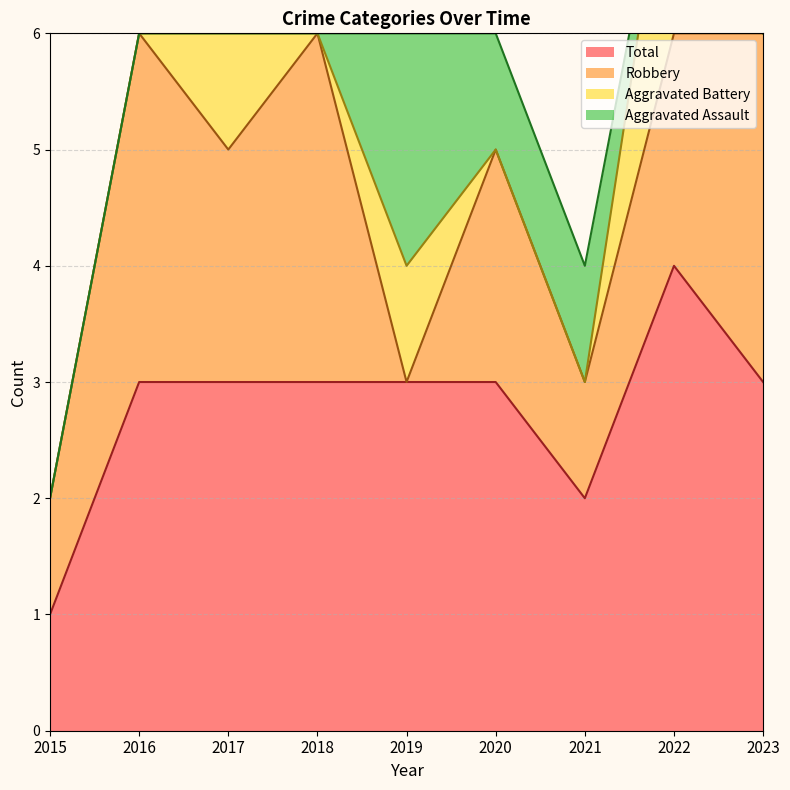

Reading left to right, list all the values displayed in this chart.

Aggravated Assault: 2015=0	2016=0	2017=0	2018=0	2019=2	2020=1	2021=1	2022=0	2023=0
Aggravated Battery: 2015=0	2016=0	2017=1	2018=0	2019=1	2020=0	2021=0	2022=2	2023=0
Robbery: 2015=1	2016=3	2017=2	2018=3	2019=0	2020=2	2021=1	2022=2	2023=3
Total: 2015=1	2016=3	2017=3	2018=3	2019=3	2020=3	2021=2	2022=4	2023=3